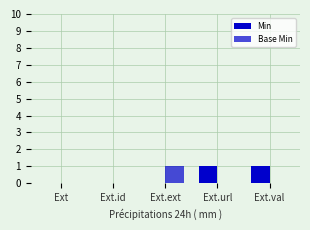

Reading left to right, list all the values displayed in this chart.

Min: 0	0	0	1	1
Base Min: 0	0	1	0	0